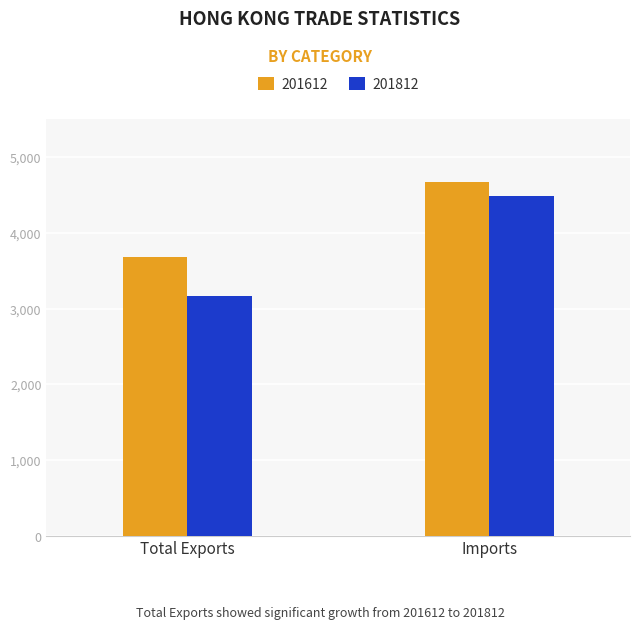

At which label does 201812 reach its peak?

Imports